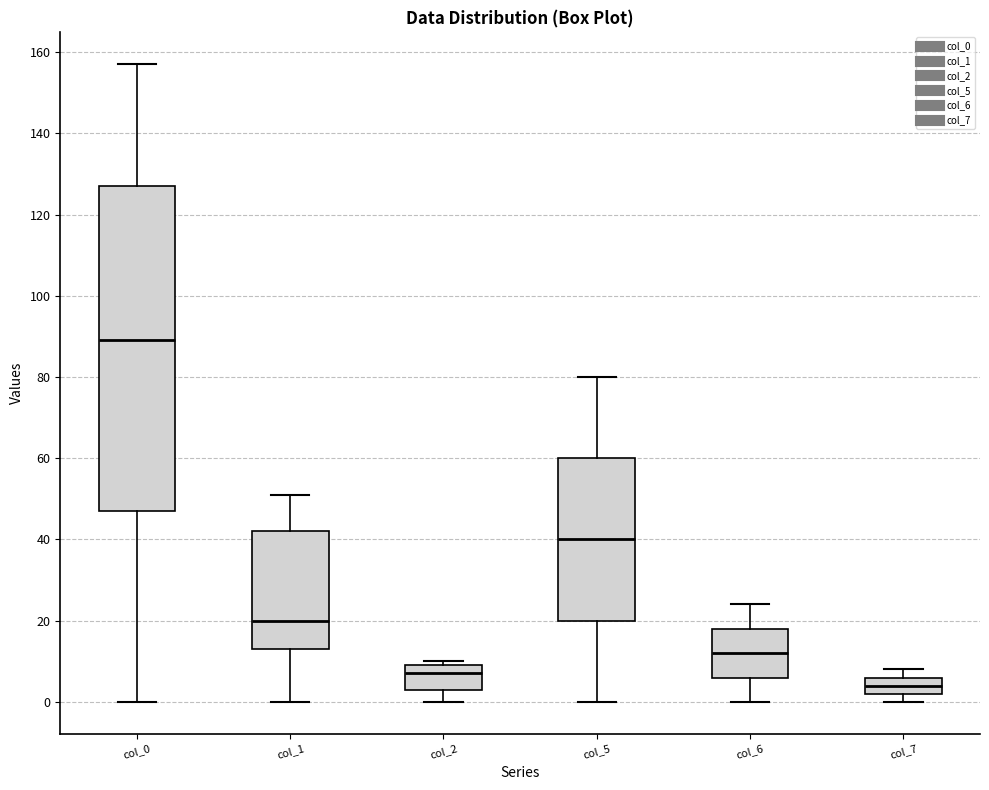

Reading left to right, transcribe this box plot: for each box, give where its median line is, the range the box spans, and where its two whiskers end, as read against the y-axis. The values are not printed on the chart, so give them approximately, as read against the axis.

col_0: median 90, box 48 to 128, whiskers 0 to 158
col_1: median 20, box 14 to 42, whiskers 0 to 52
col_2: median 8, box 4 to 10, whiskers 0 to 10 (just above the box's upper edge)
col_5: median 40, box 20 to 60, whiskers 0 to 80
col_6: median 12, box 6 to 18, whiskers 0 to 24
col_7: median 4, box 2 to 6, whiskers 0 to 8